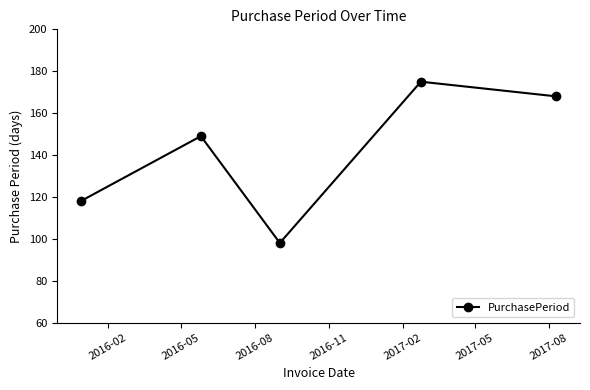

What is the minimum value shown in the chart?

98